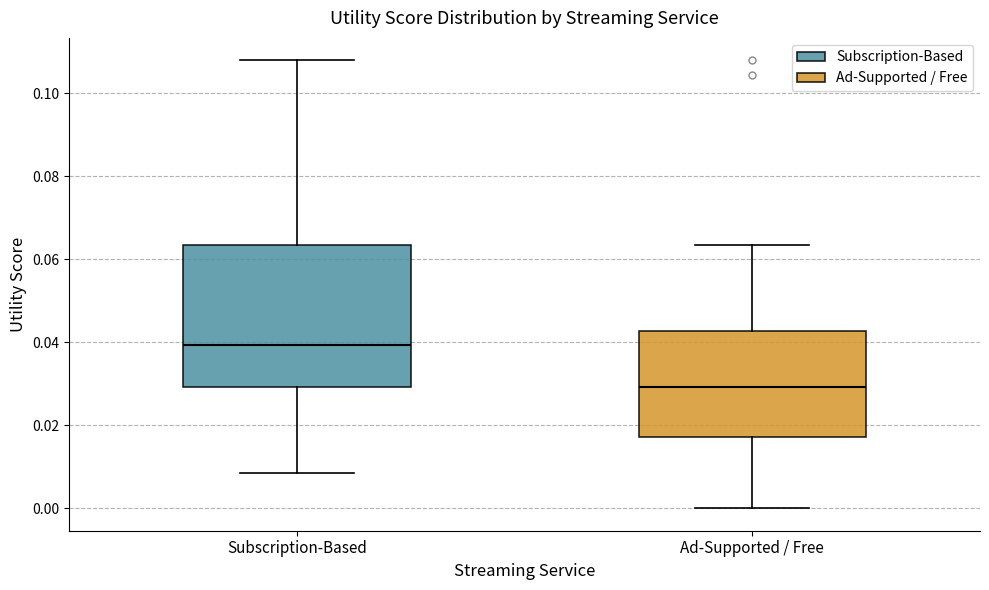

Reading left to right, transcribe this box plot: for each box, give where its median line is, the range the box spans, and where its two whiskers end, as read against the y-axis. The values are not printed on the chart, so give them approximately, as read against the axis.

Subscription-Based: median 0.040, box 0.030 to 0.064, whiskers 0.008 to 0.108
Ad-Supported / Free: median 0.030, box 0.018 to 0.042, whiskers 0.000 to 0.064